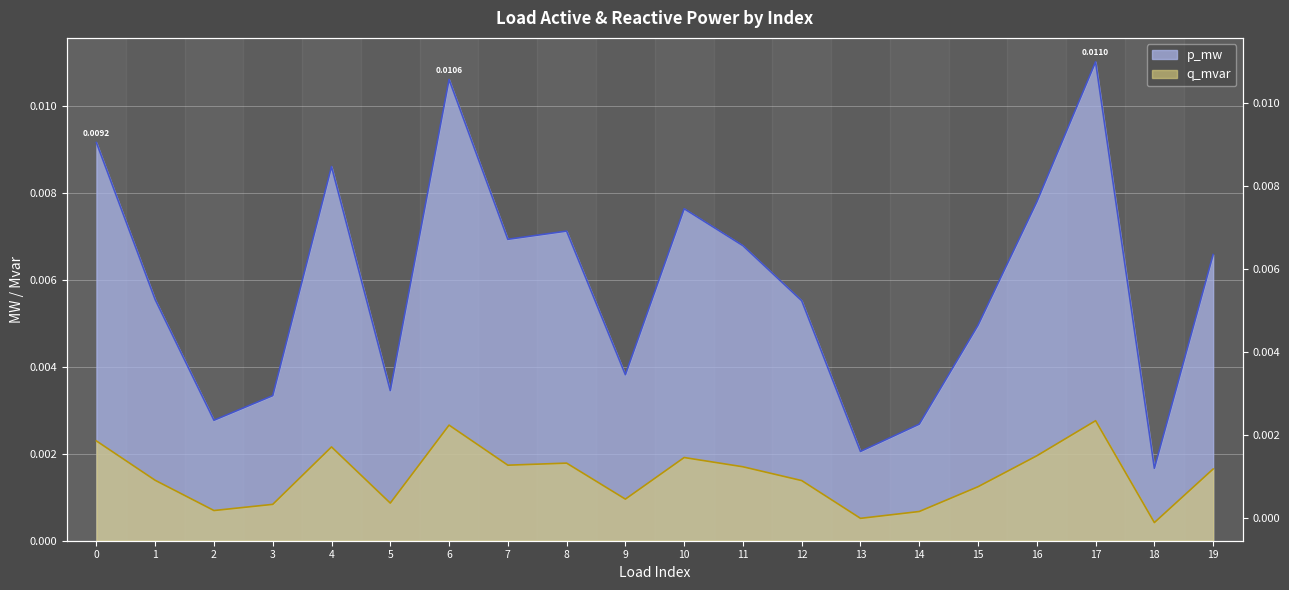

Is it true that q_mvar equals 0.0 at 3?

True